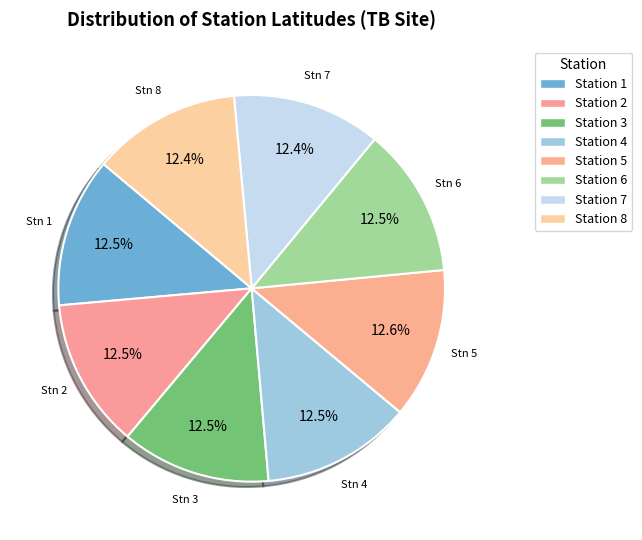

How many segments does this pie chart have?

8